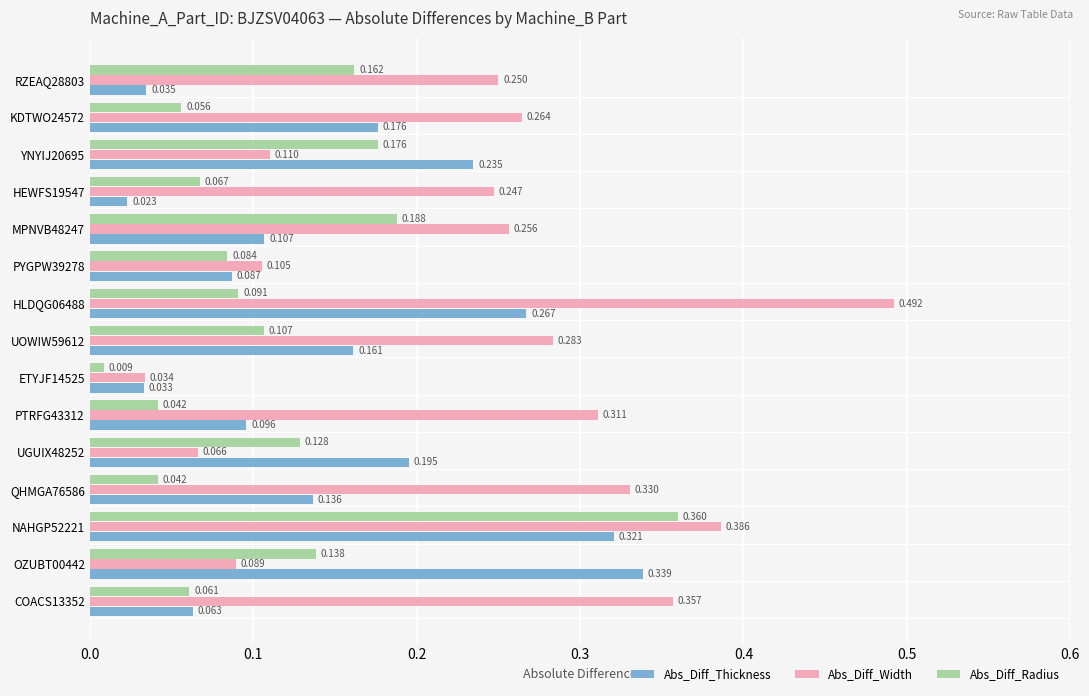

What is the sum of all Abs_Diff_Width values?

3.6